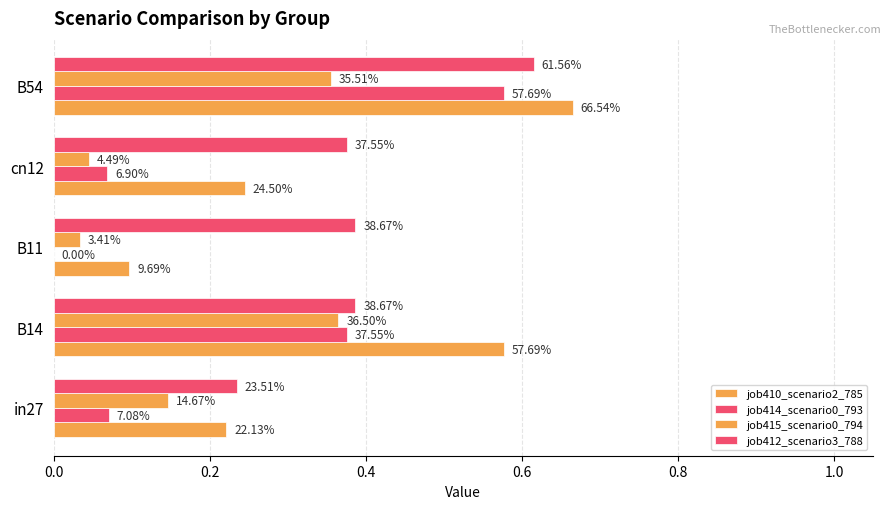

Does the chart contain stacked bars?

No